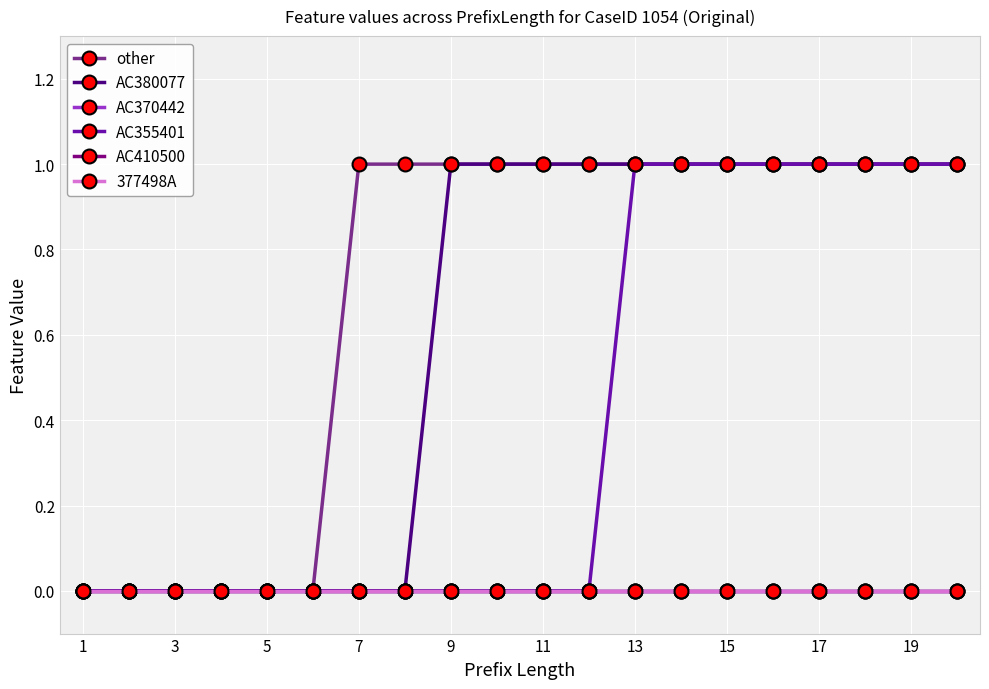

Does the chart have visible grid lines?

Yes